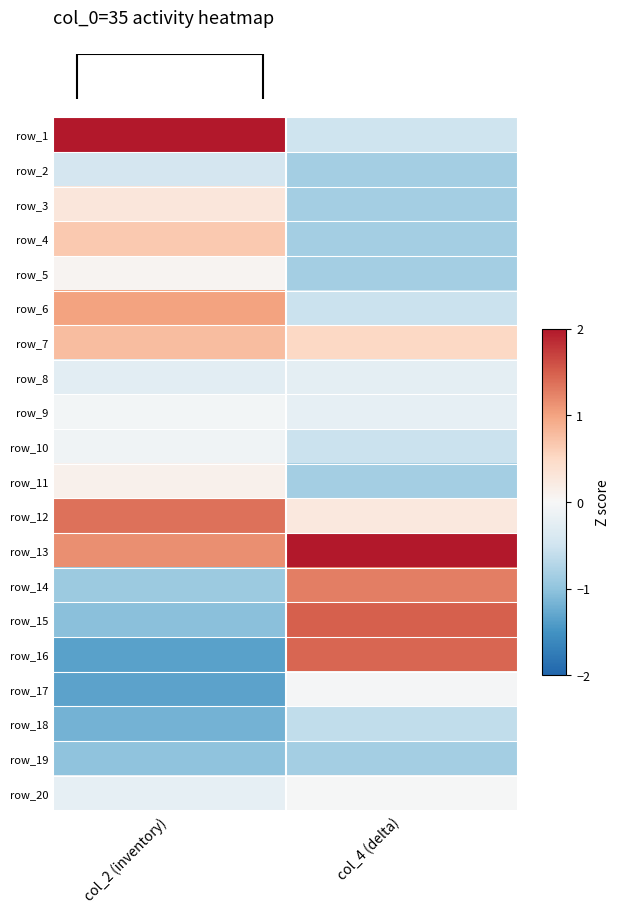

How many distinct data groups are displayed?

20